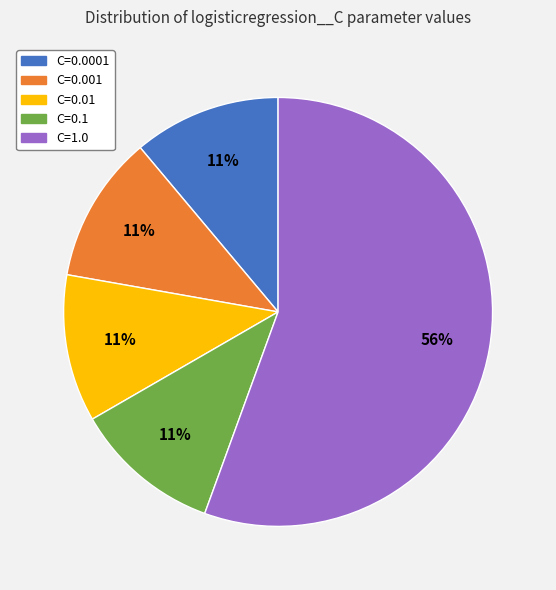

Is the sum of C=0.0001 and C=0.1 greater than half?

No